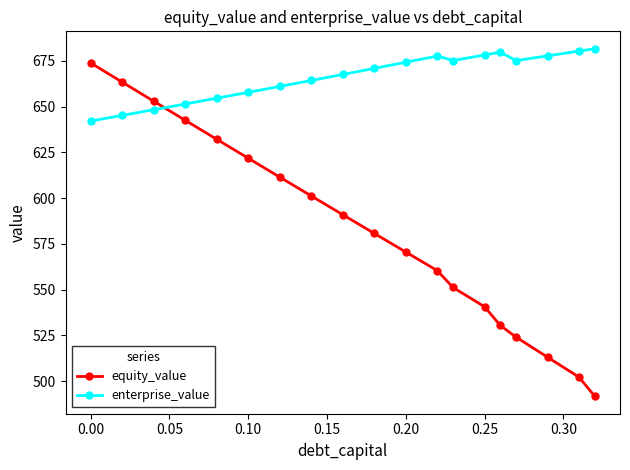

True or false: equity_value has more than 2 interior local peaks.

False